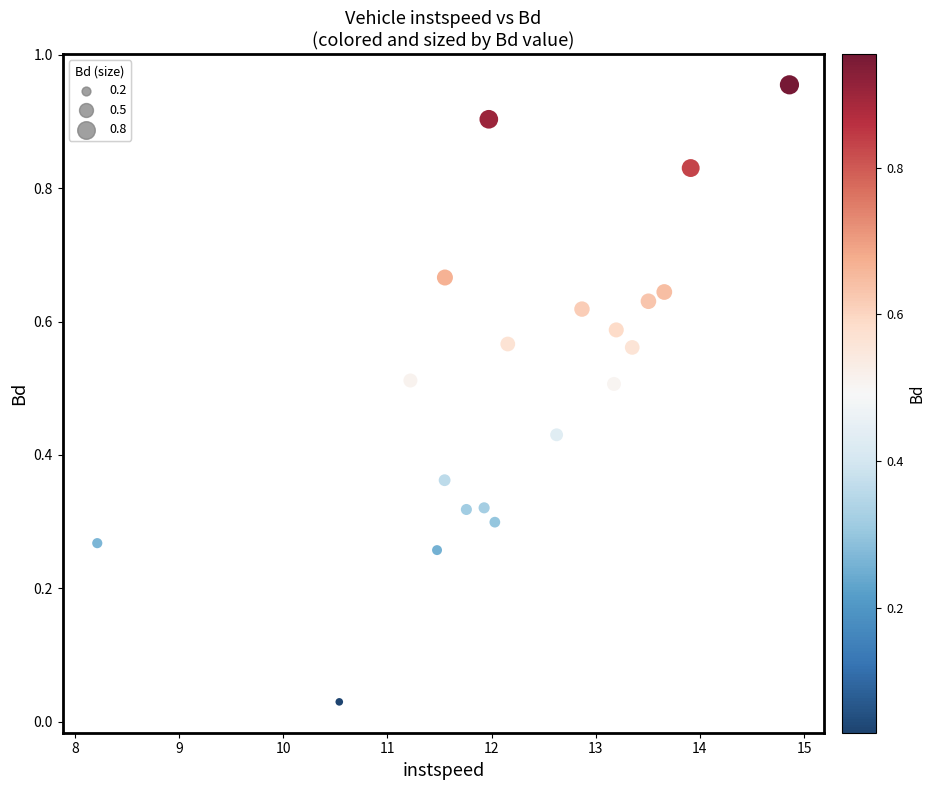

What is the range of X values (max minus min)?

6.6